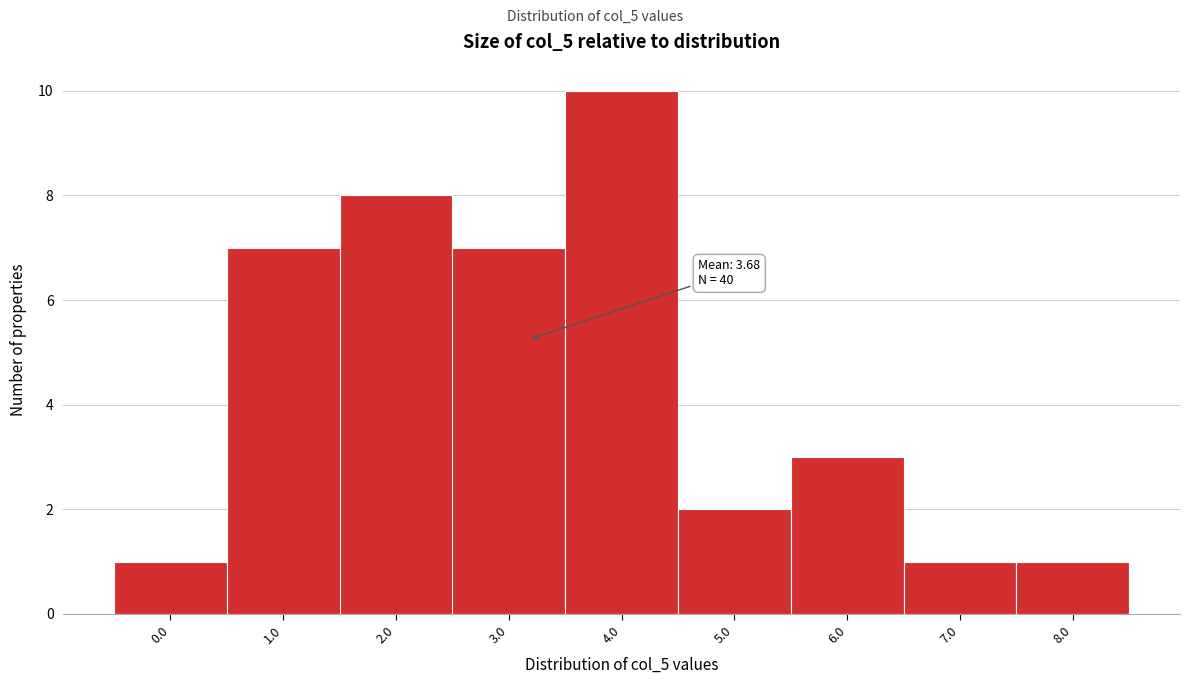

Reading right to left, transcribe all the data shown in this chart.

8.0=1	7.0=1	6.0=3	5.0=2	4.0=10	3.0=7	2.0=8	1.0=7	0.0=1